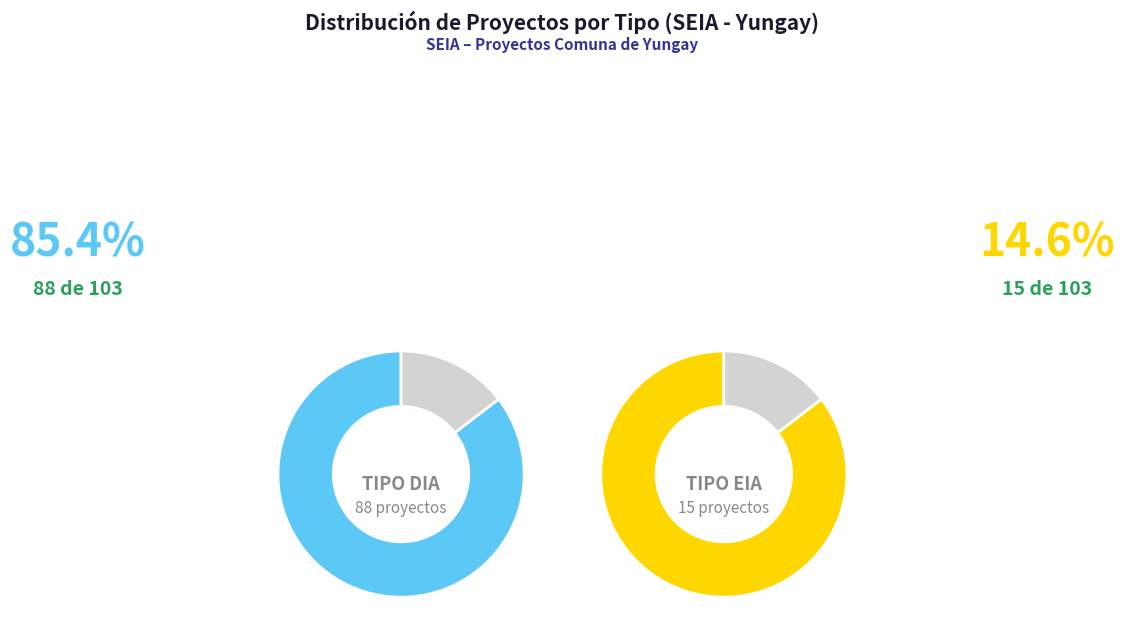

Which slice is the smallest?

EIA